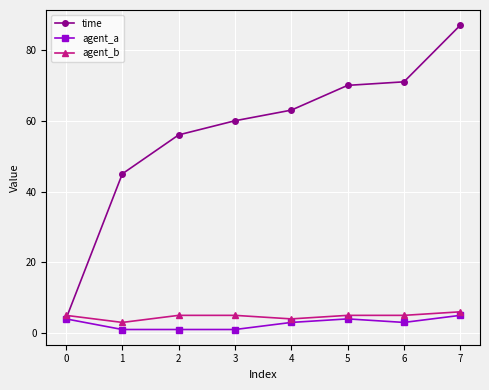

List the series in order of their peak value, lowest first.

agent_a, agent_b, time